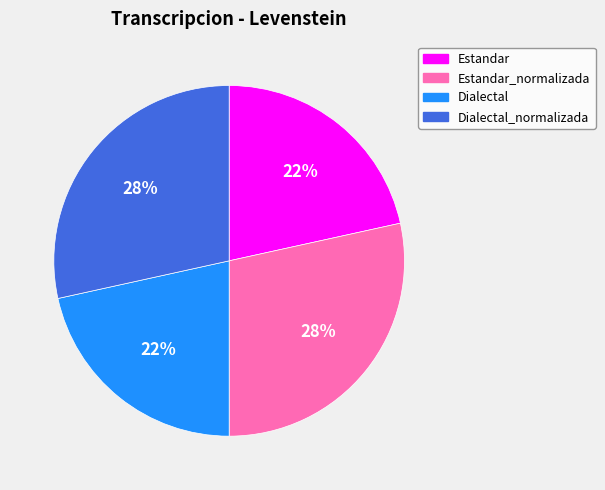

Count the number of slices in the pie.

4